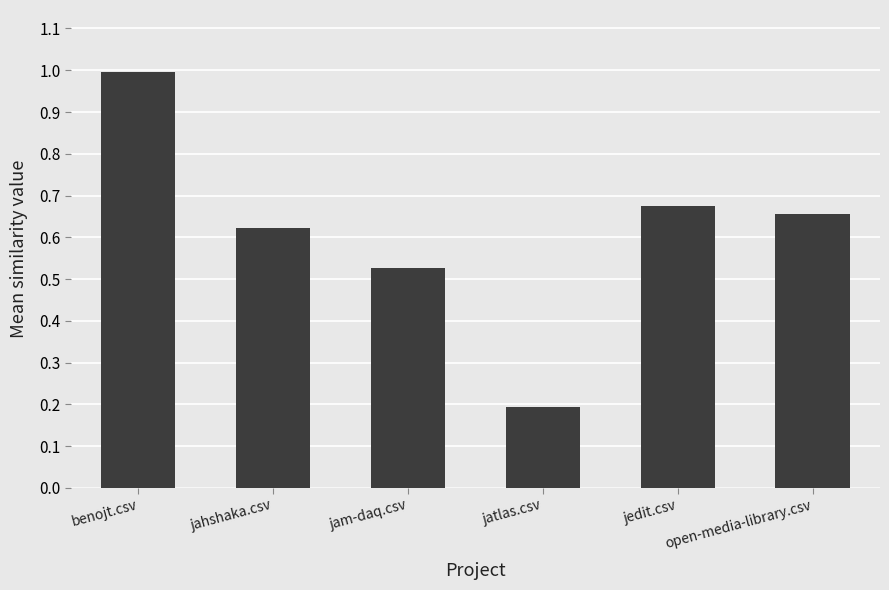

What position from the right is jatlas.csv?

3